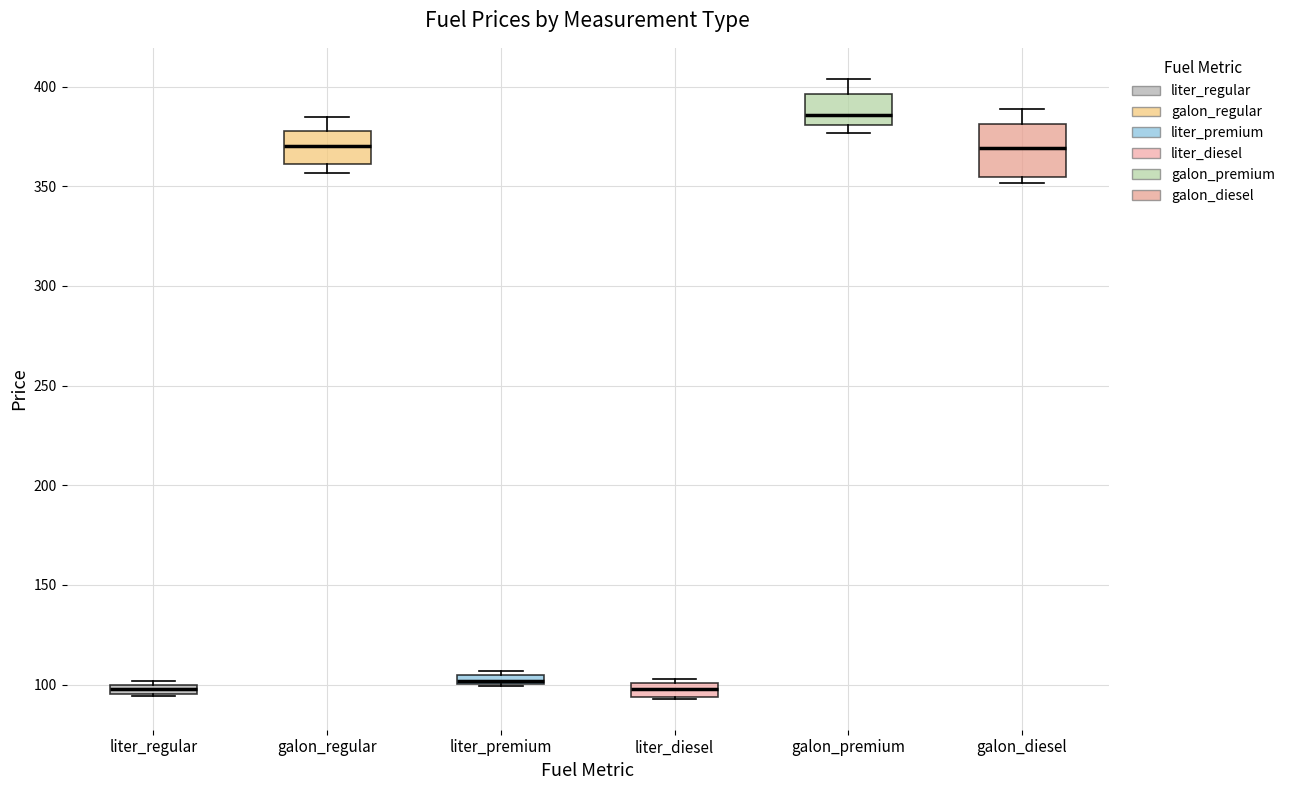

Where is the lower edge of the box for galon_regular on the y-axis? The values are not printed on the chart, so give them approximately, as read against the axis.

360